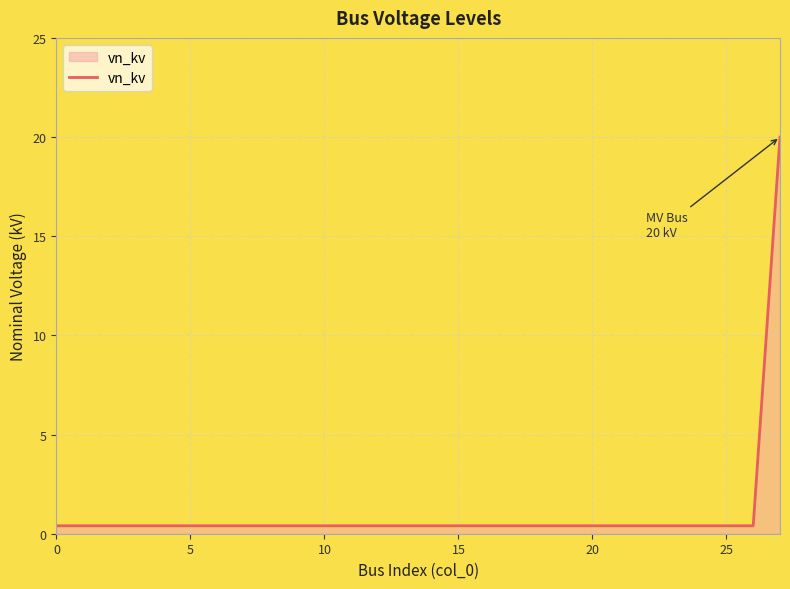

What is the difference between the maximum and minimum values?

19.6